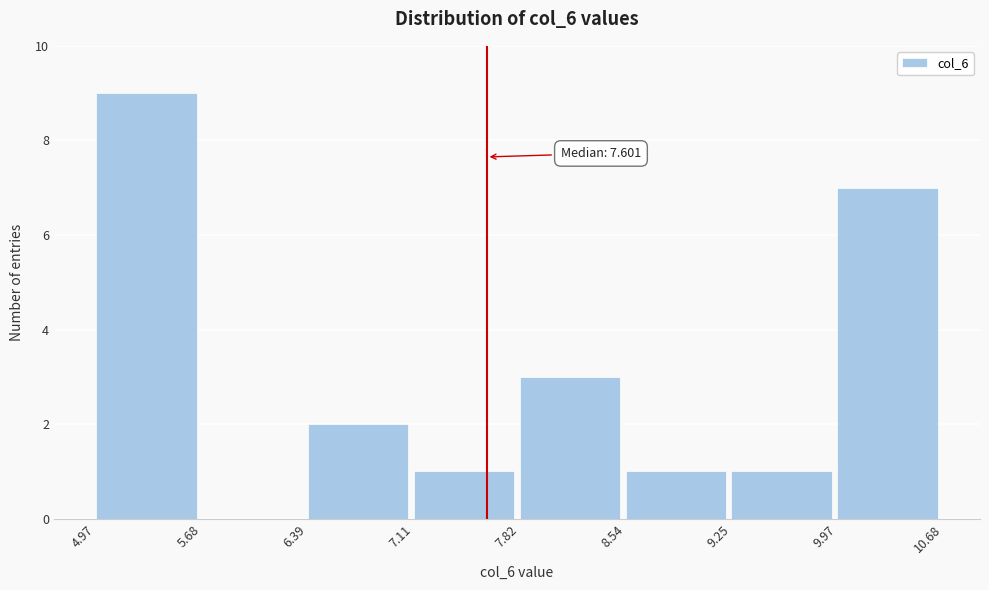

Which range on the x-axis has the tallest bar?

4.97 to 5.68